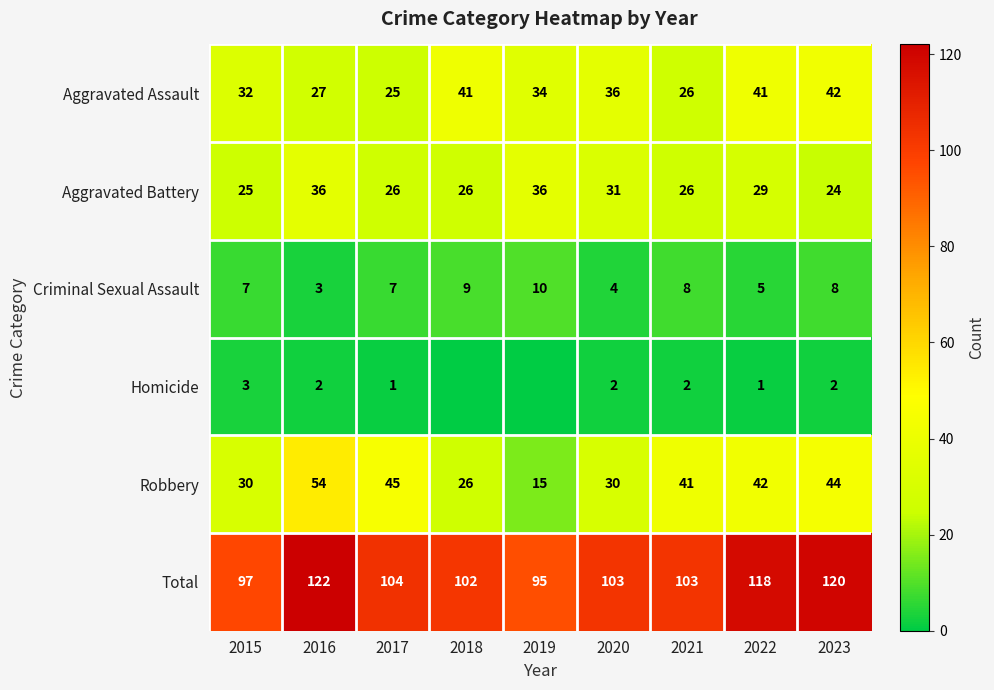

Is the value of Aggravated Assault at 2015 greater than the value of Robbery at 2017?

No